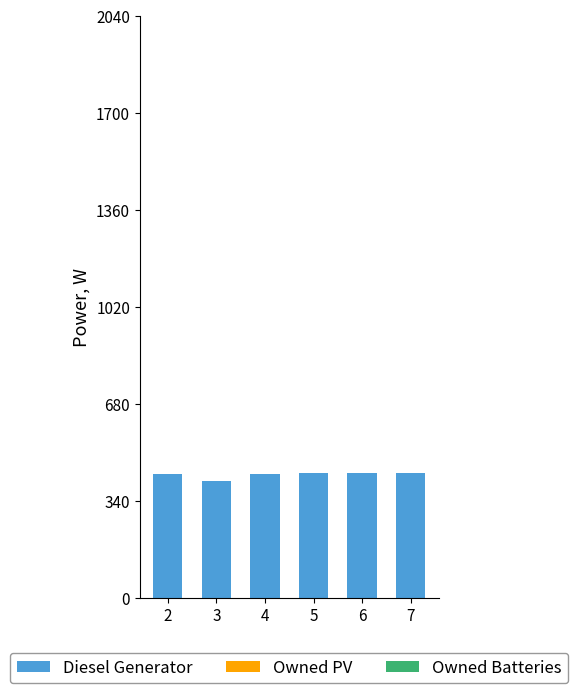

What is the approximate value at 3, to the nearest 5?

410